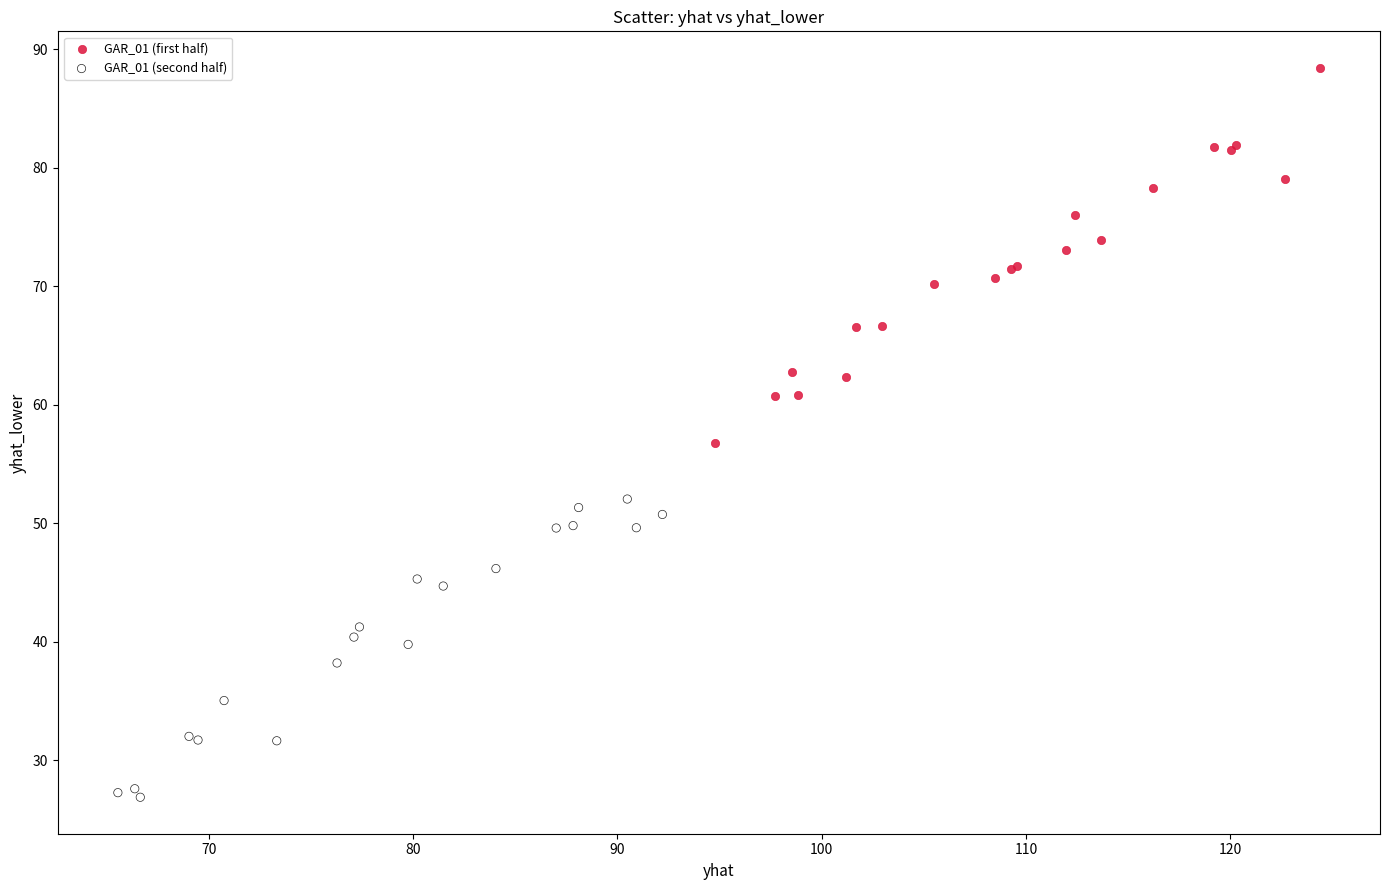

Which series has the widest spread of Y values?

GAR_01 (first half)